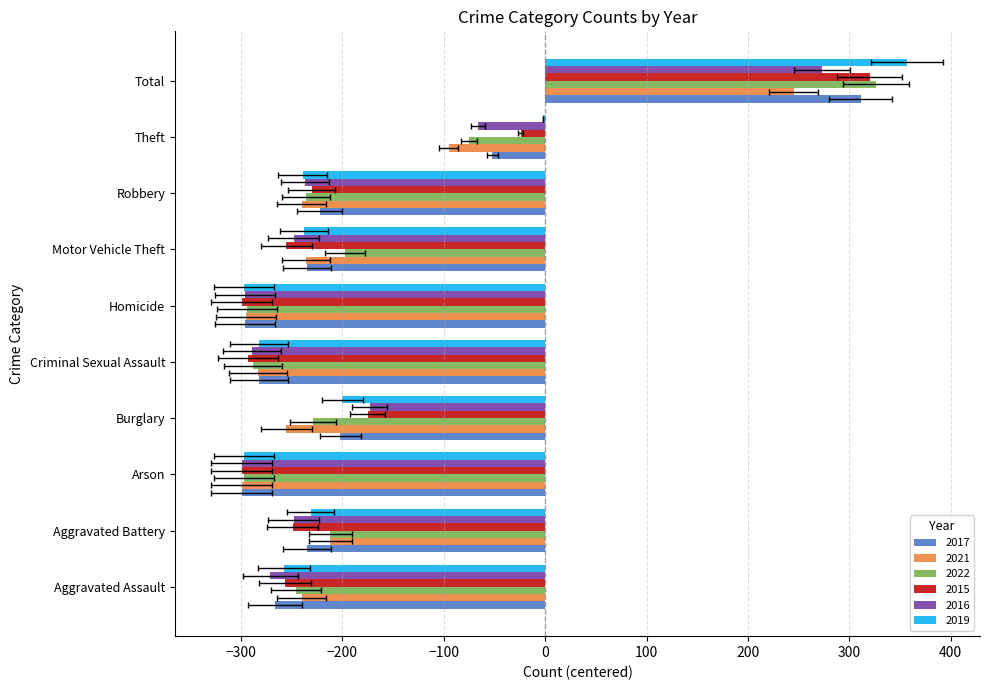

Between Aggravated Battery and Theft, which is larger?

Theft